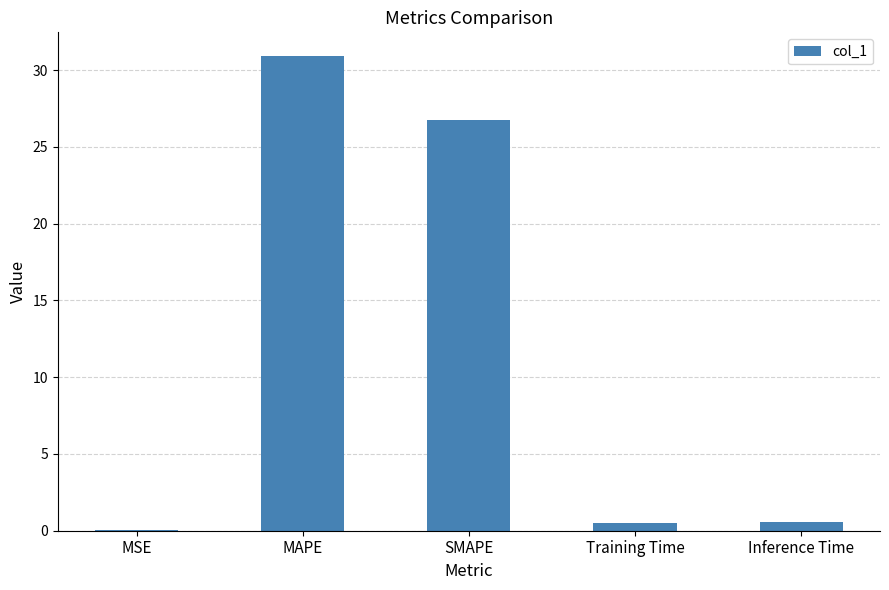

What is the sum of all values?

58.8